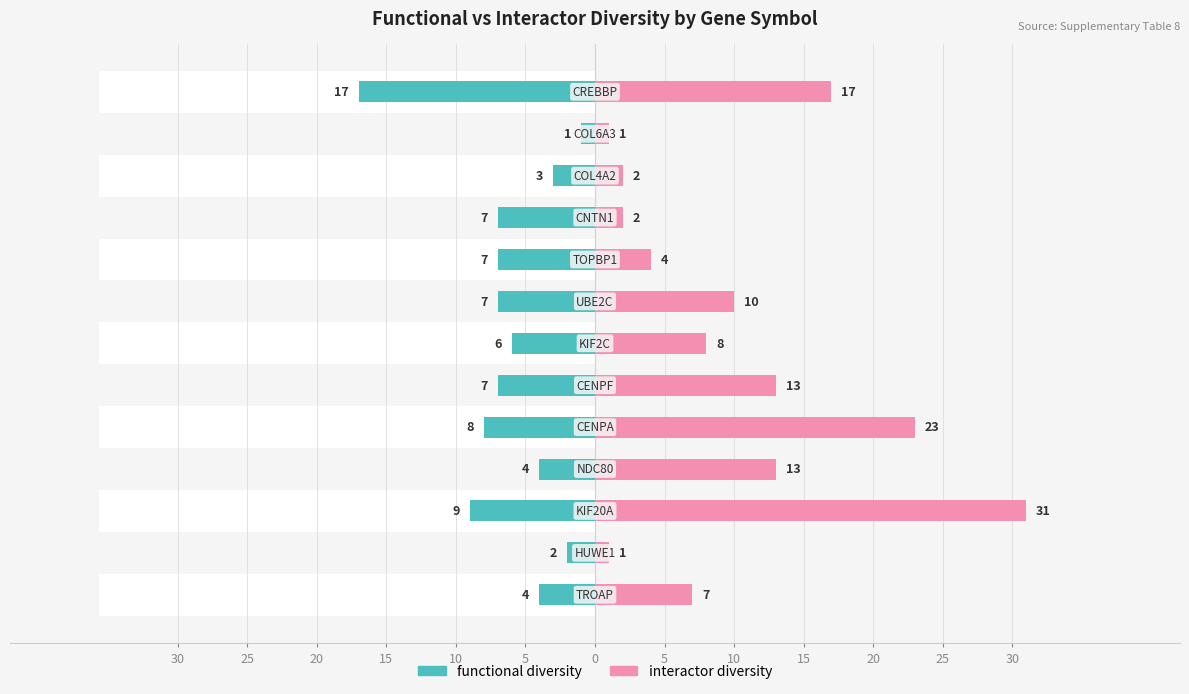

What is the sum of all interactor diversity values?

132